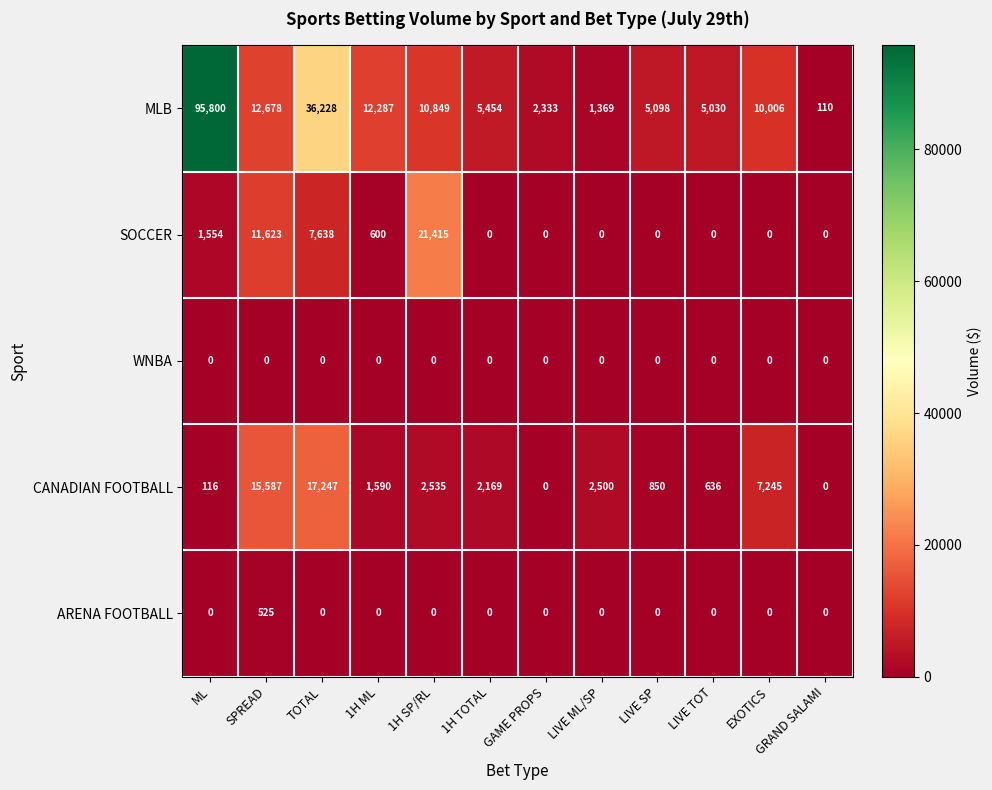

The CANADIAN FOOTBALL series shows 0 at GAME PROPS. True or false?

True